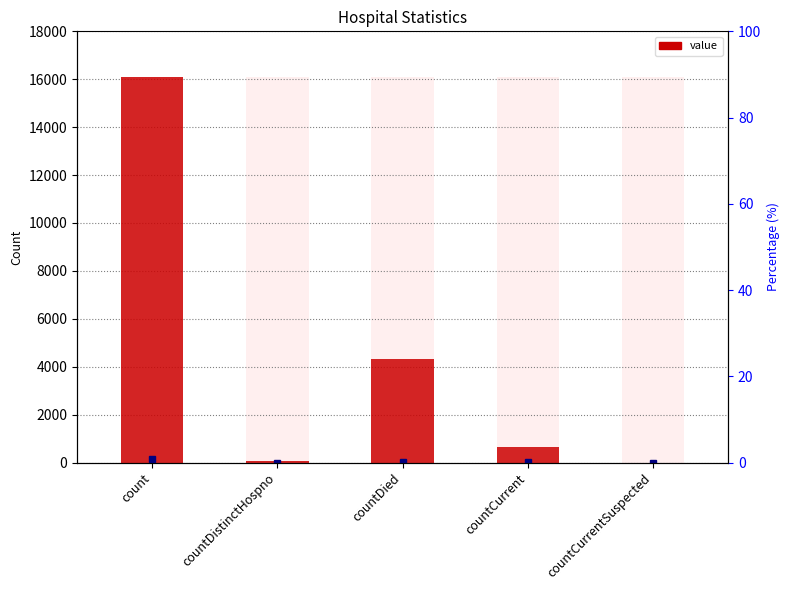

What is the greatest value displayed?

16107